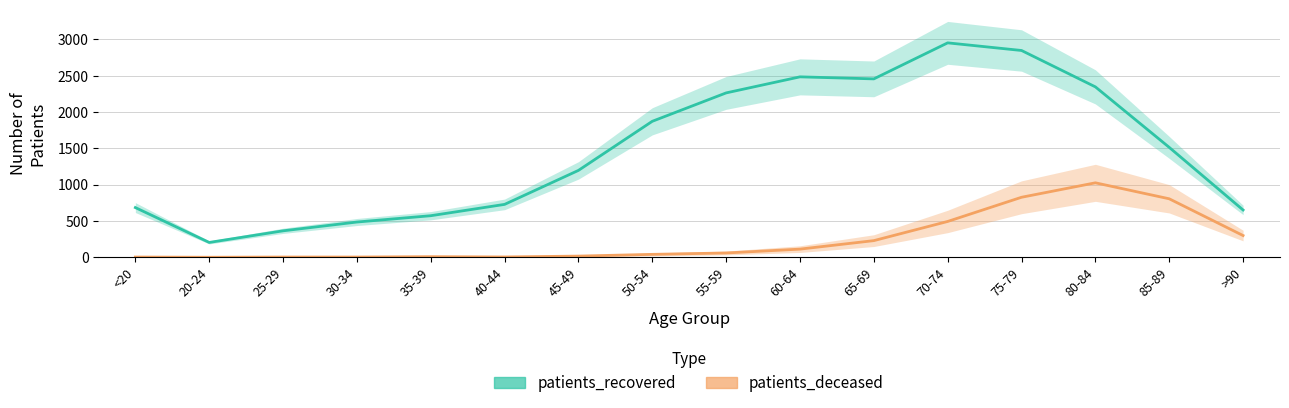

At which label does patients_deceased reach its peak?

80-84